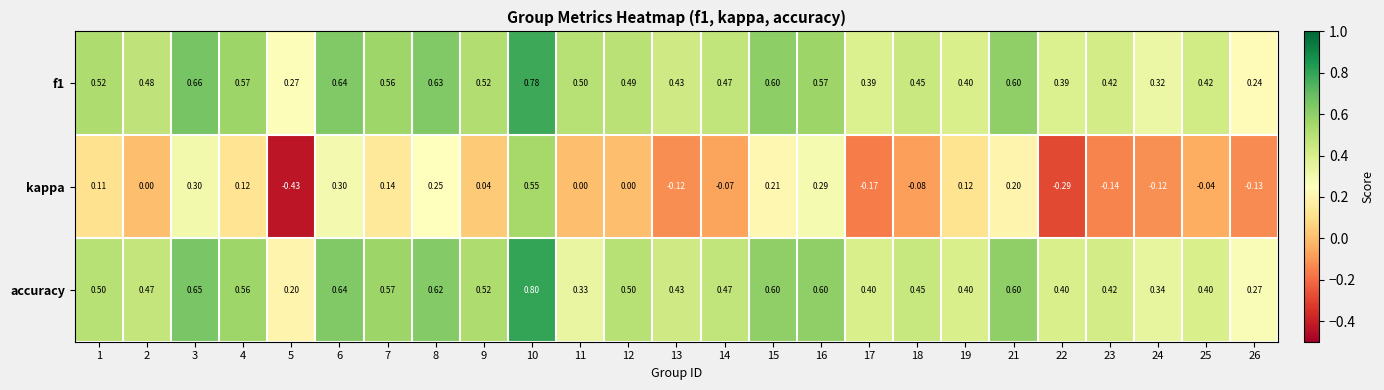

Is the value of kappa at 10 greater than the value of f1 at 12?

Yes